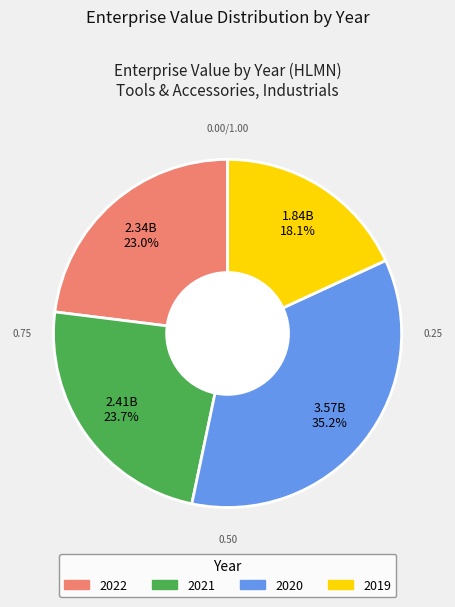

Is it true that 2019 is 18% of the pie?

True